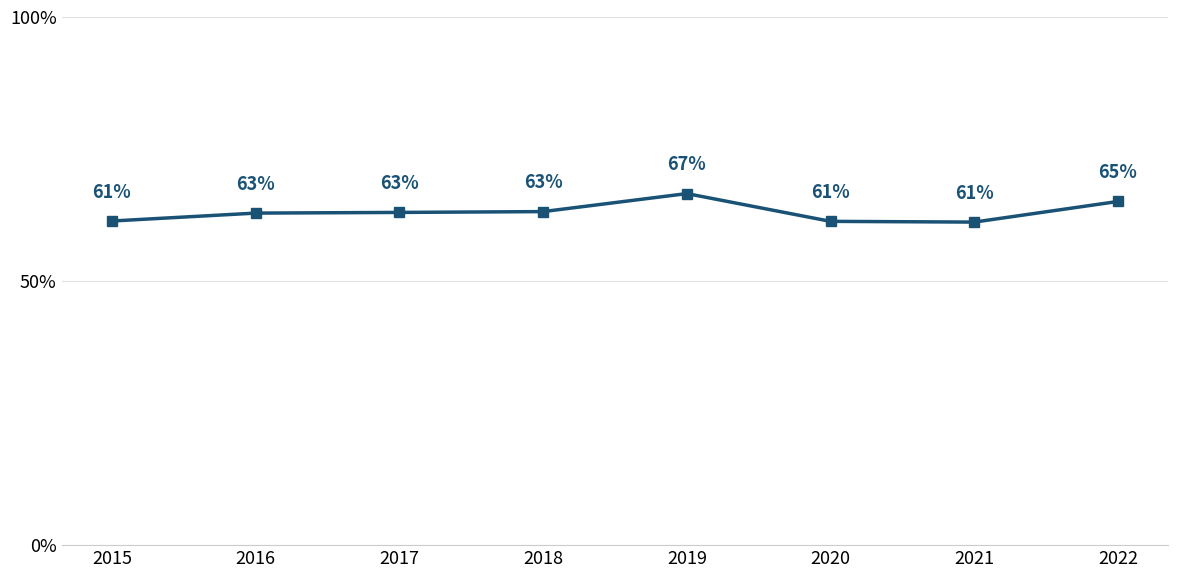

What is the value of the 3rd point from the left?

63.0